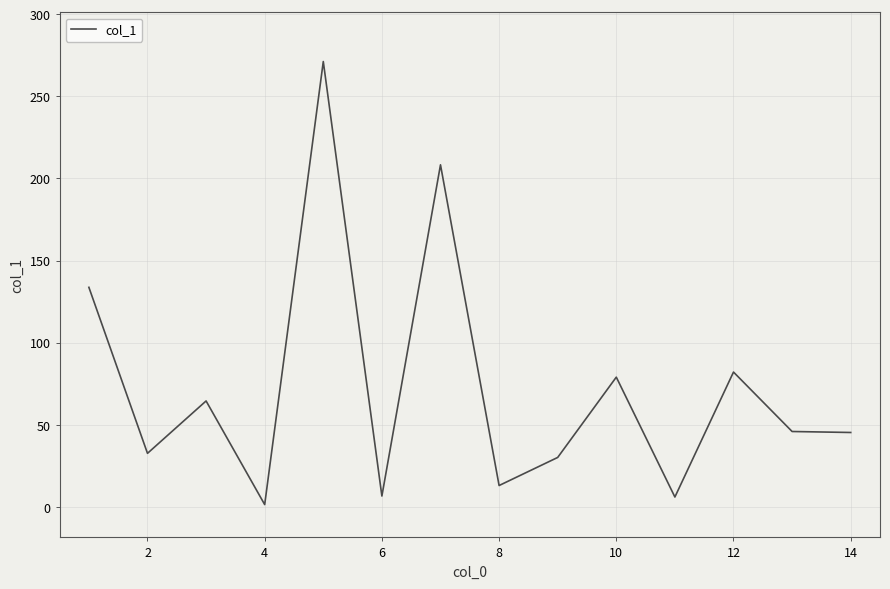

What is the sum of all values?

1019.7